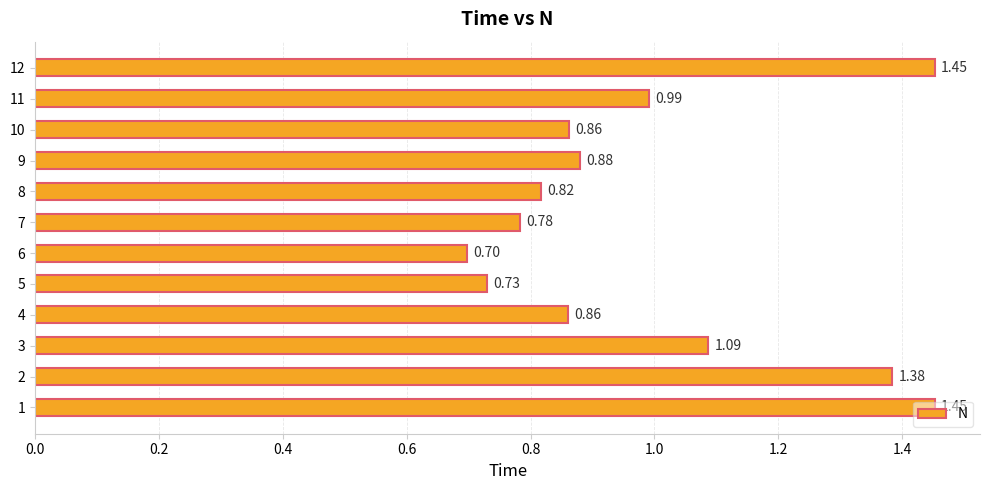

At which label is the value closest to 1?

11